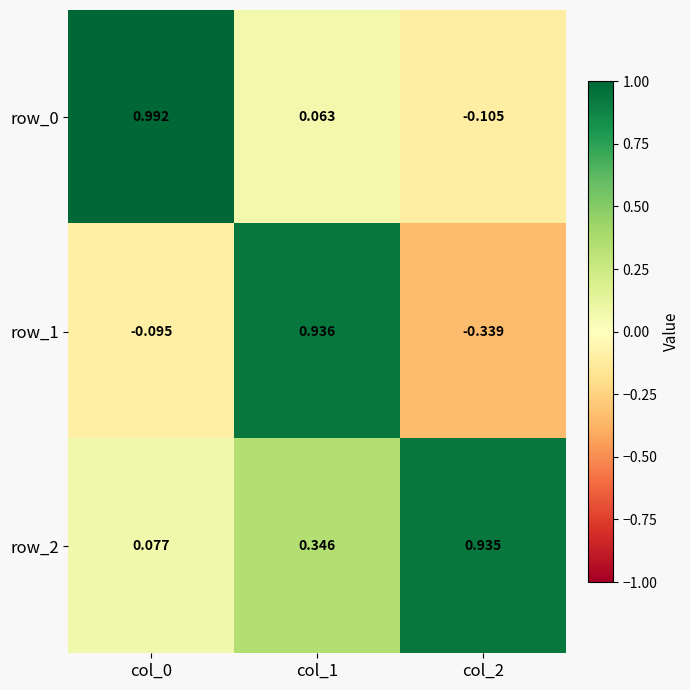

At col_1, list the series in order from largest to smallest.

row_1, row_2, row_0